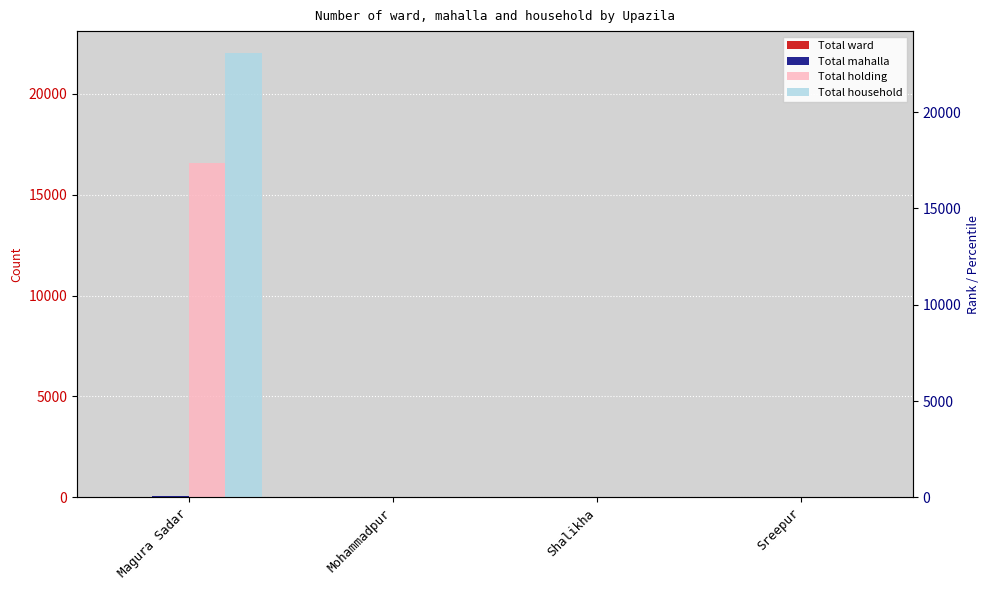

Which category has the lowest value across all series?

Mohammadpur